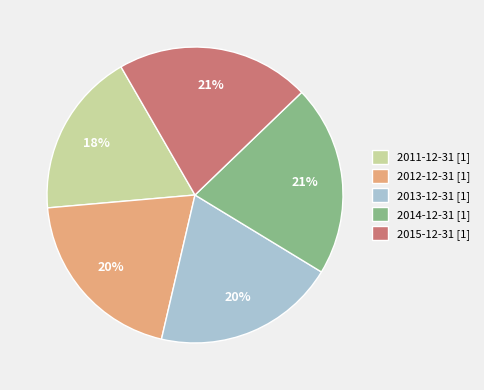

True or false: 2013-12-31 accounts for 31% of the total.

False